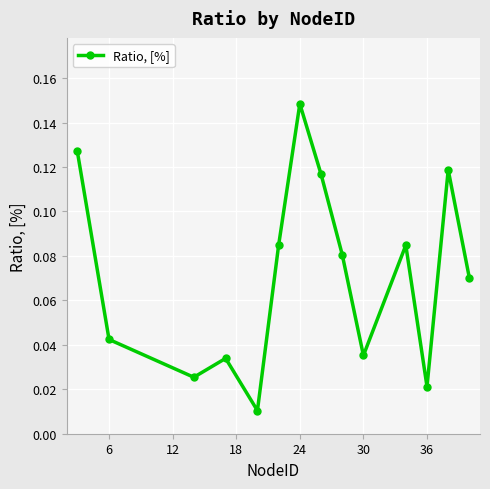

How many interior local valleys (lower than both neighbors) does the data have?

4